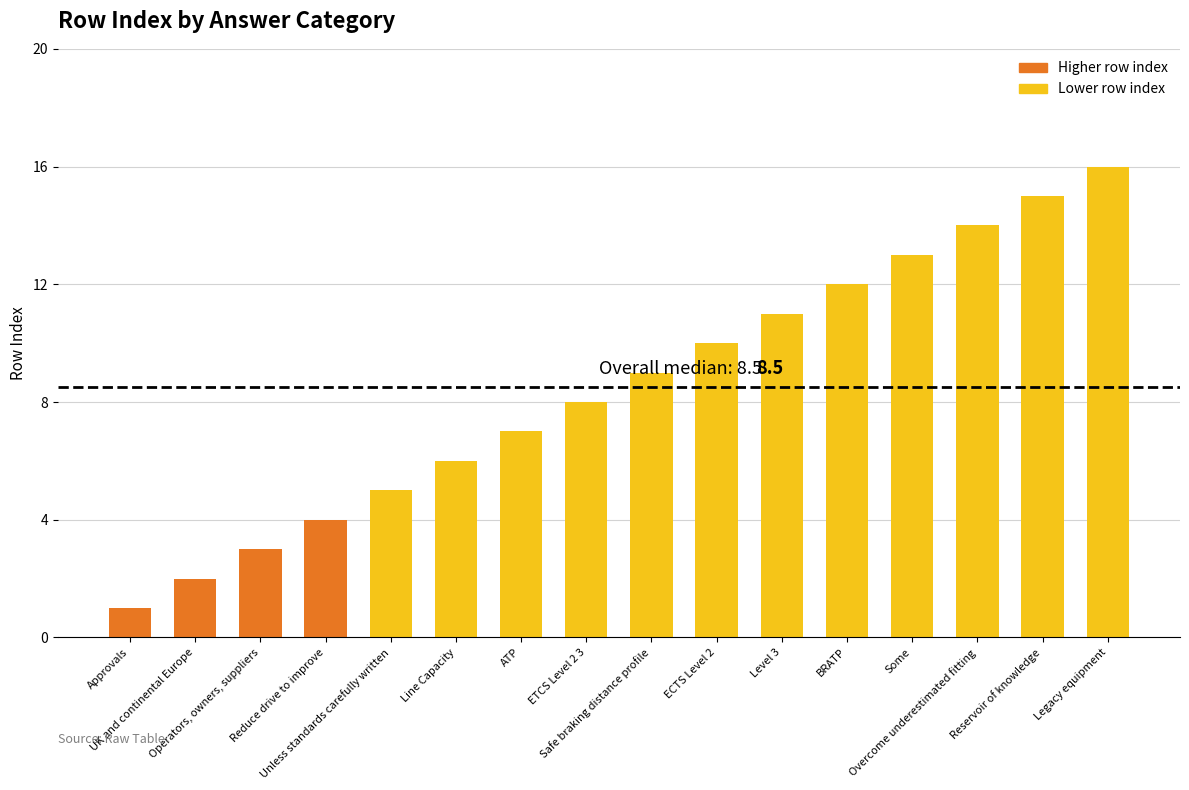

How many values are below 9?

8